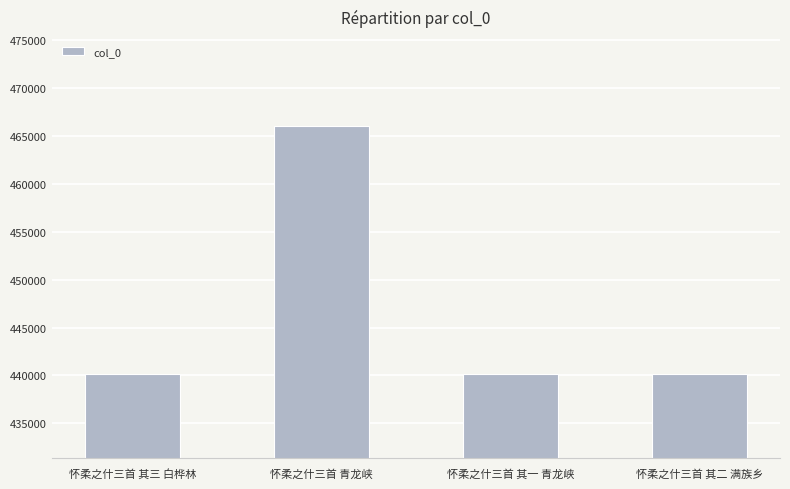

What is the average value?

446614